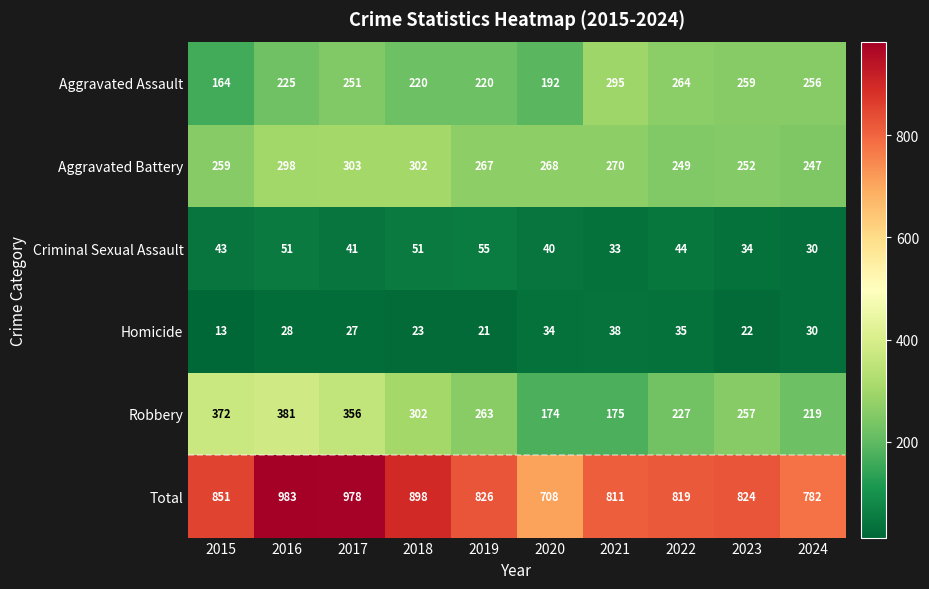

What is the smallest value displayed?

13